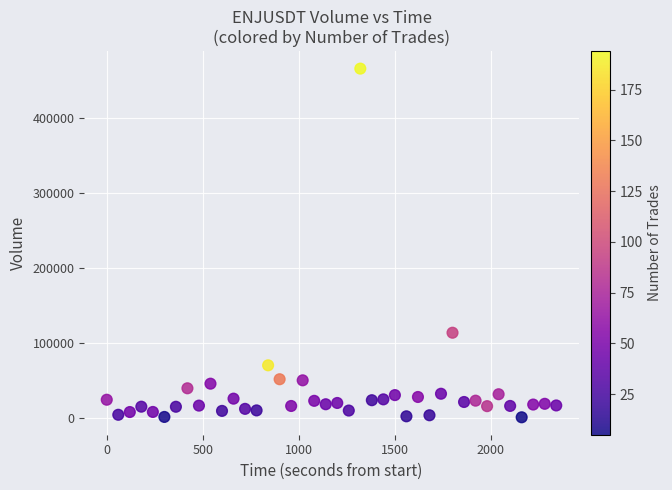

What Y value in the scatter plot is closest to 233295?

113315